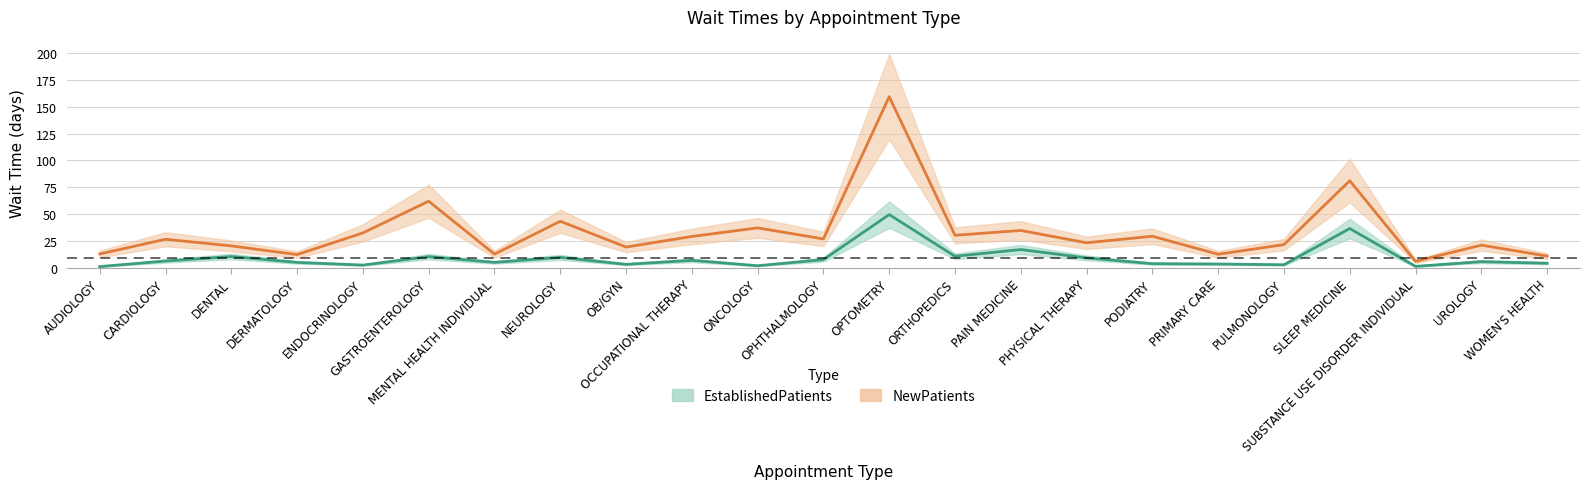

True or false: NewPatients and EstablishedPatients cross at least once.

False